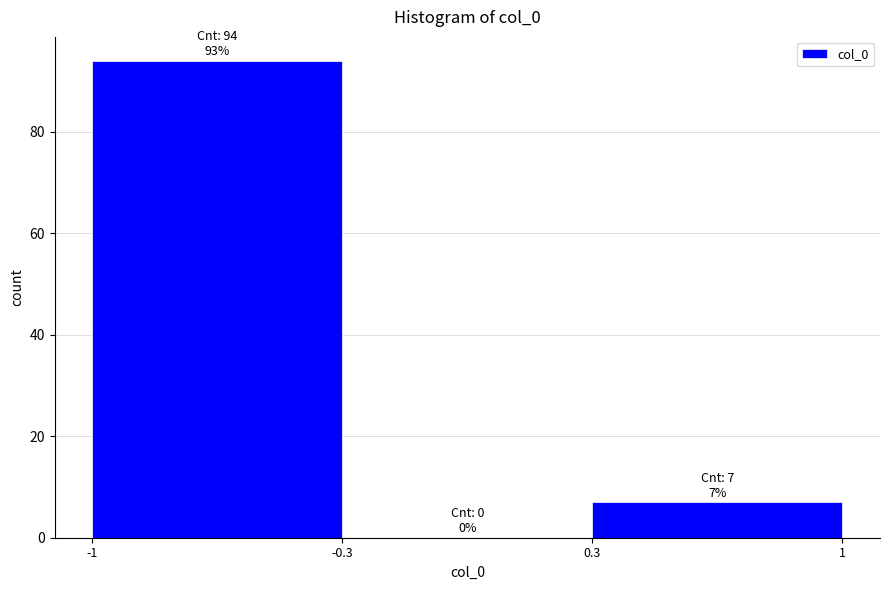

Reading left to right, extract all data points from this chart.

-1=94	-0.3=0	0.3=7